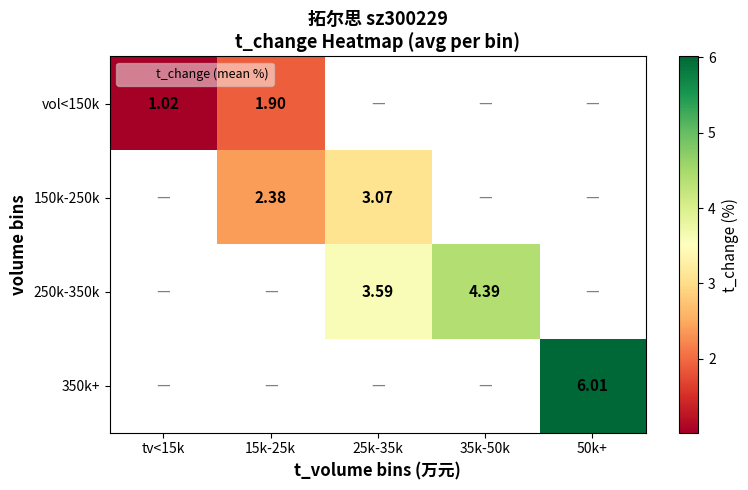

Where does the 250k-350k series first go above 3?

25k-35k